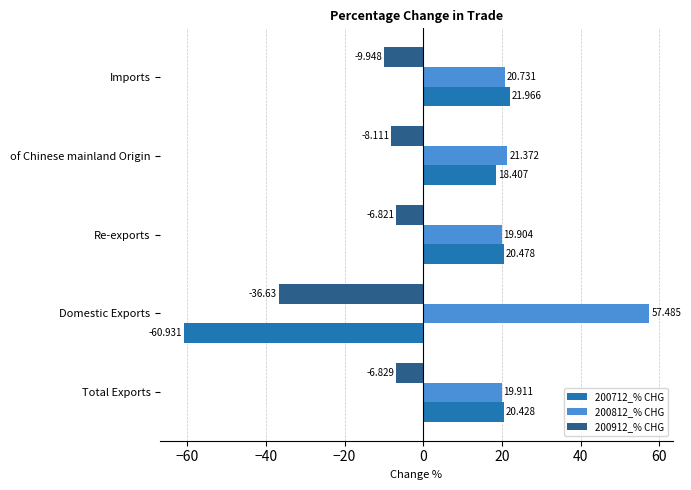

Rank the categories by 200812_% CHG value from highest to lowest.

Domestic Exports, of Chinese mainland Origin, Imports, Total Exports, Re-exports